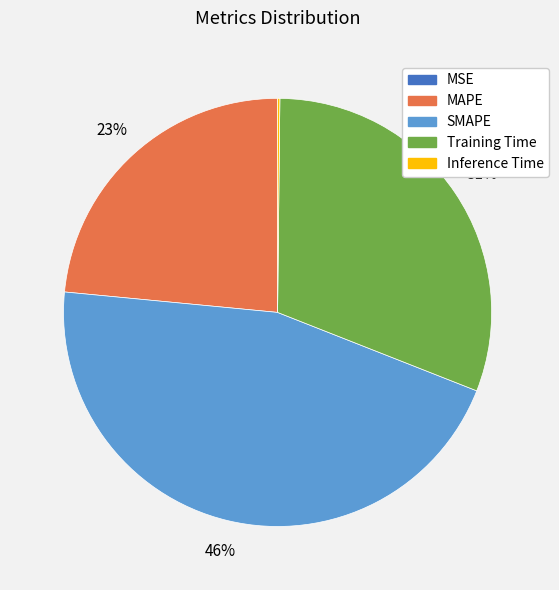

What is the largest slice in the pie chart?

SMAPE